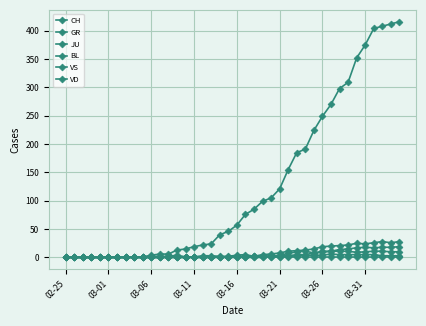

How many lines are shown in the chart?

6